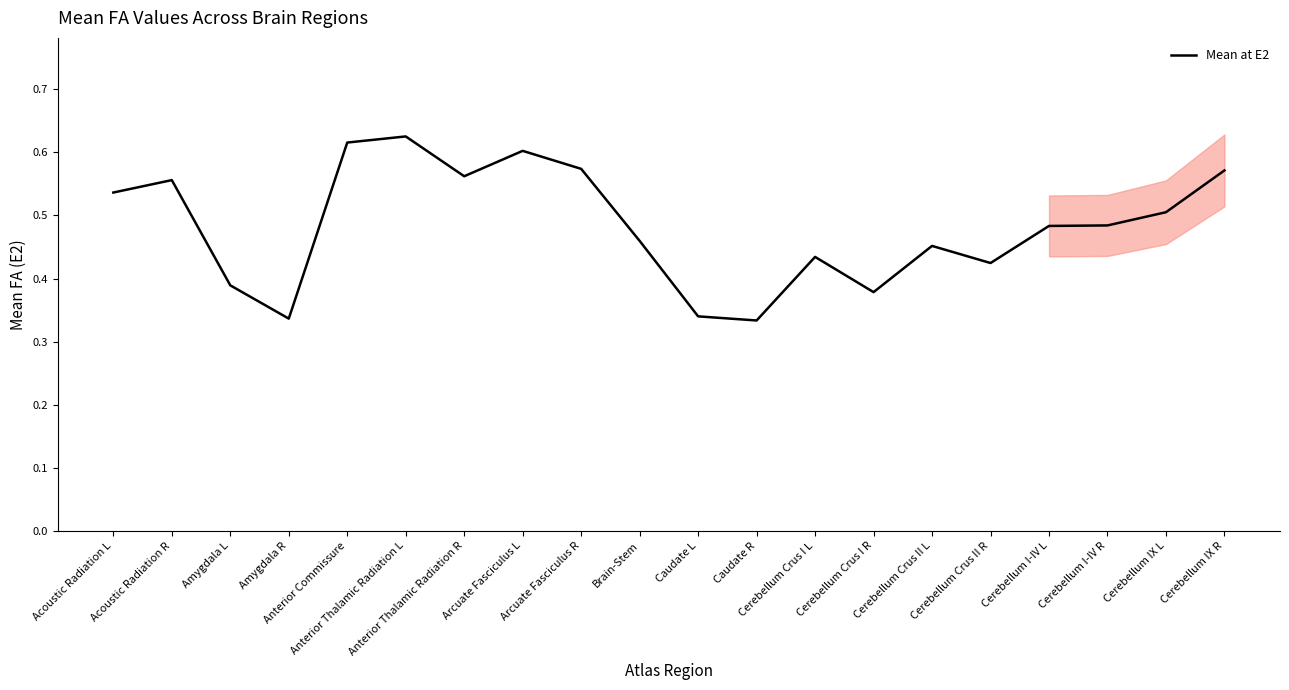

Is this an area chart (filled region under the line)?

No